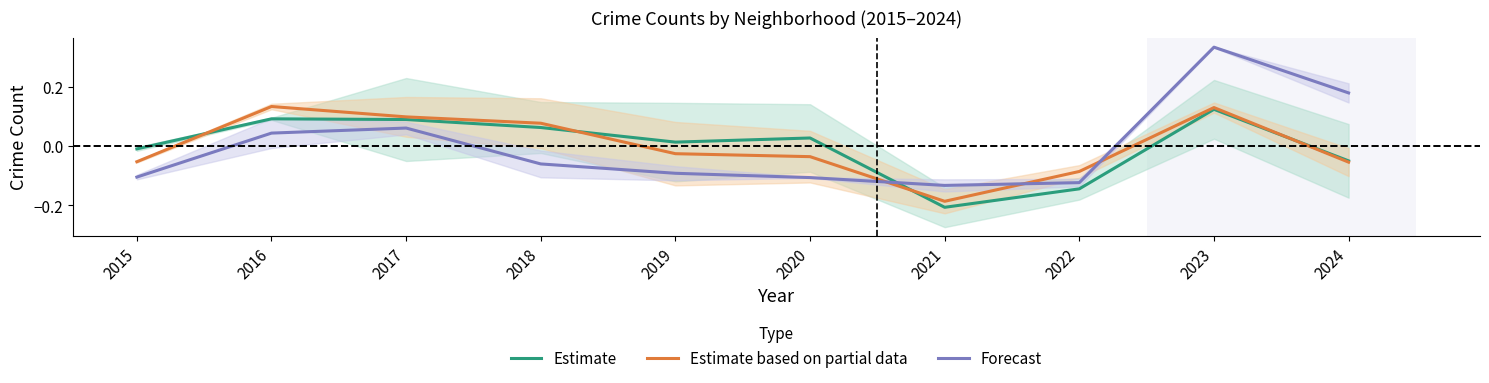

What is the value of the Estimate point at the 2nd from the left?

0.1